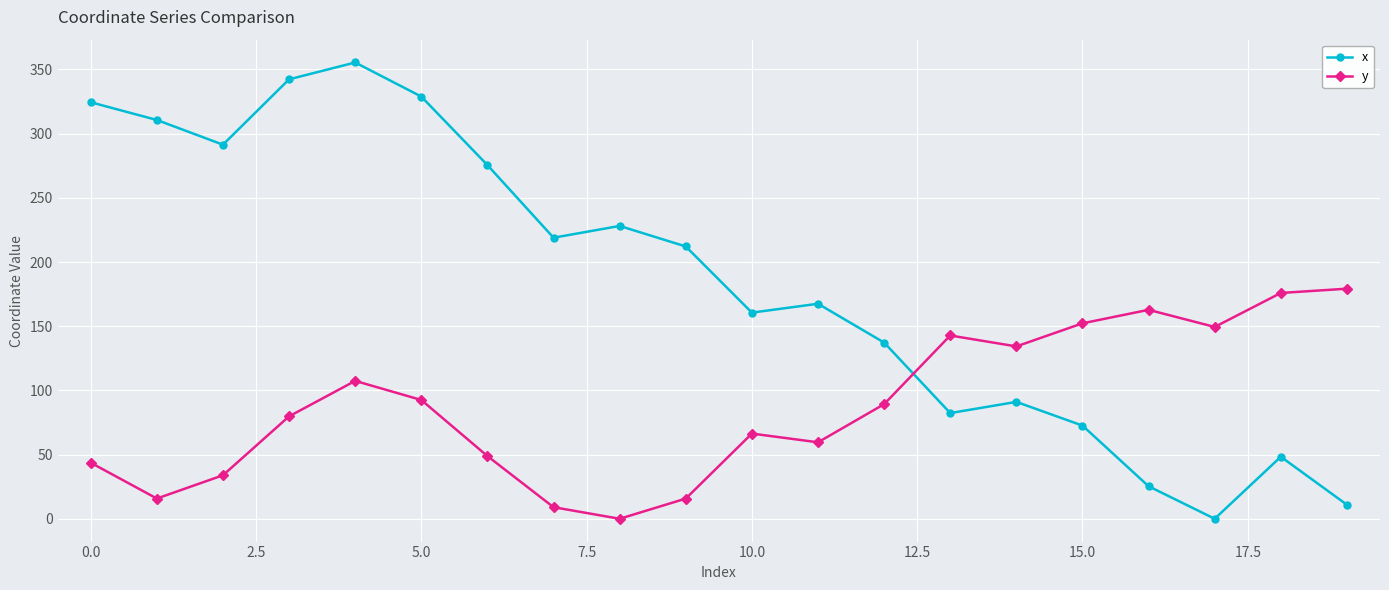

What are all the series names shown in the legend?

x, y